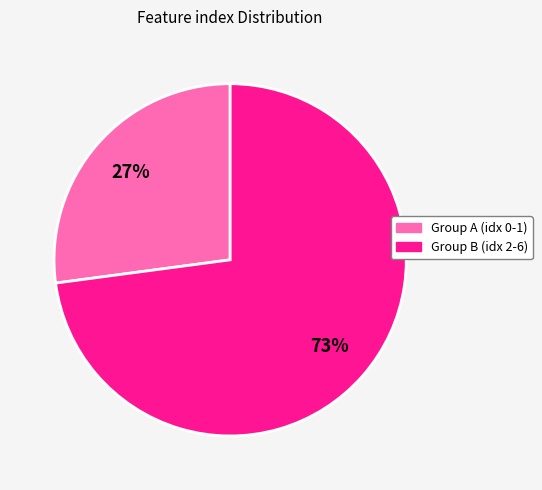

Count the number of slices in the pie.

2